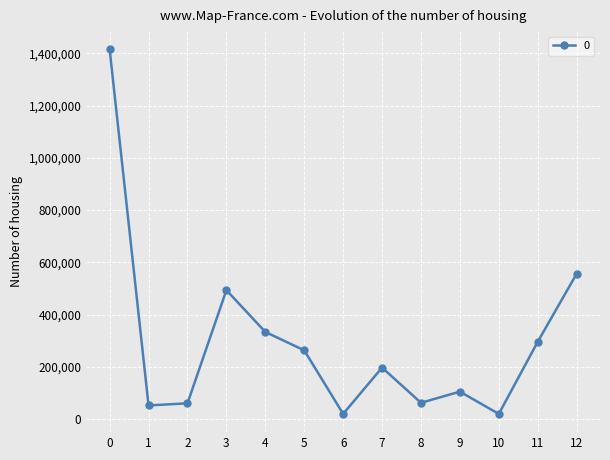

Which has a higher value, 12 or 1?

12